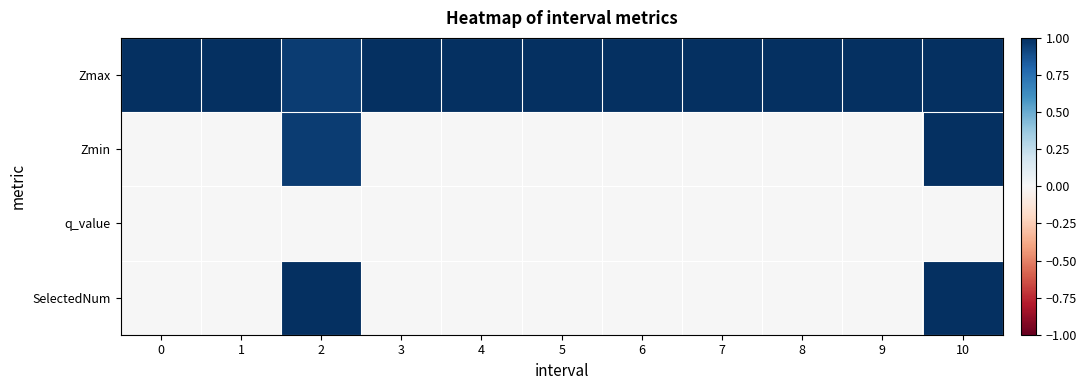

Rank the series at 3 from highest to lowest value.

Zmax, Zmin, q_value, SelectedNum